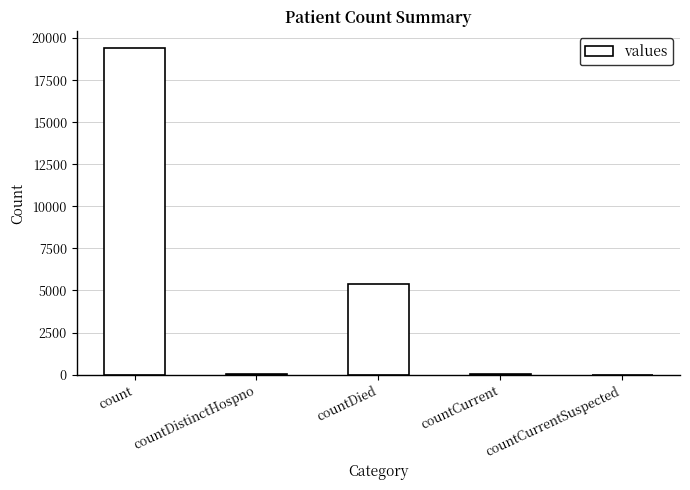

How many distinct data groups are displayed?

1